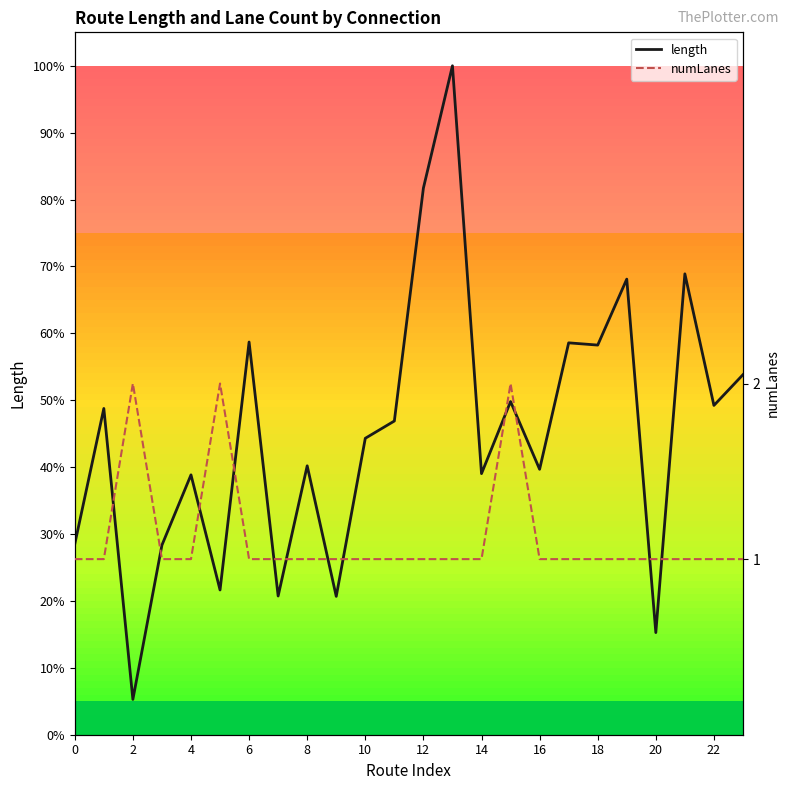

Is this an area chart (filled region under the line)?

No